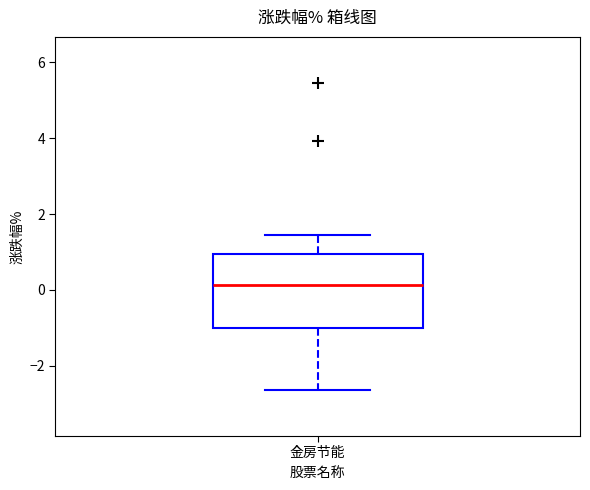

Read this box plot against the y-axis: the position of the median line, the range covered by the box, and the ends of both whiskers. The values are not printed on the chart, so give them approximately, as read against the axis.

median 0.2, box -1.0 to 1.0, whiskers -2.6 to 1.4